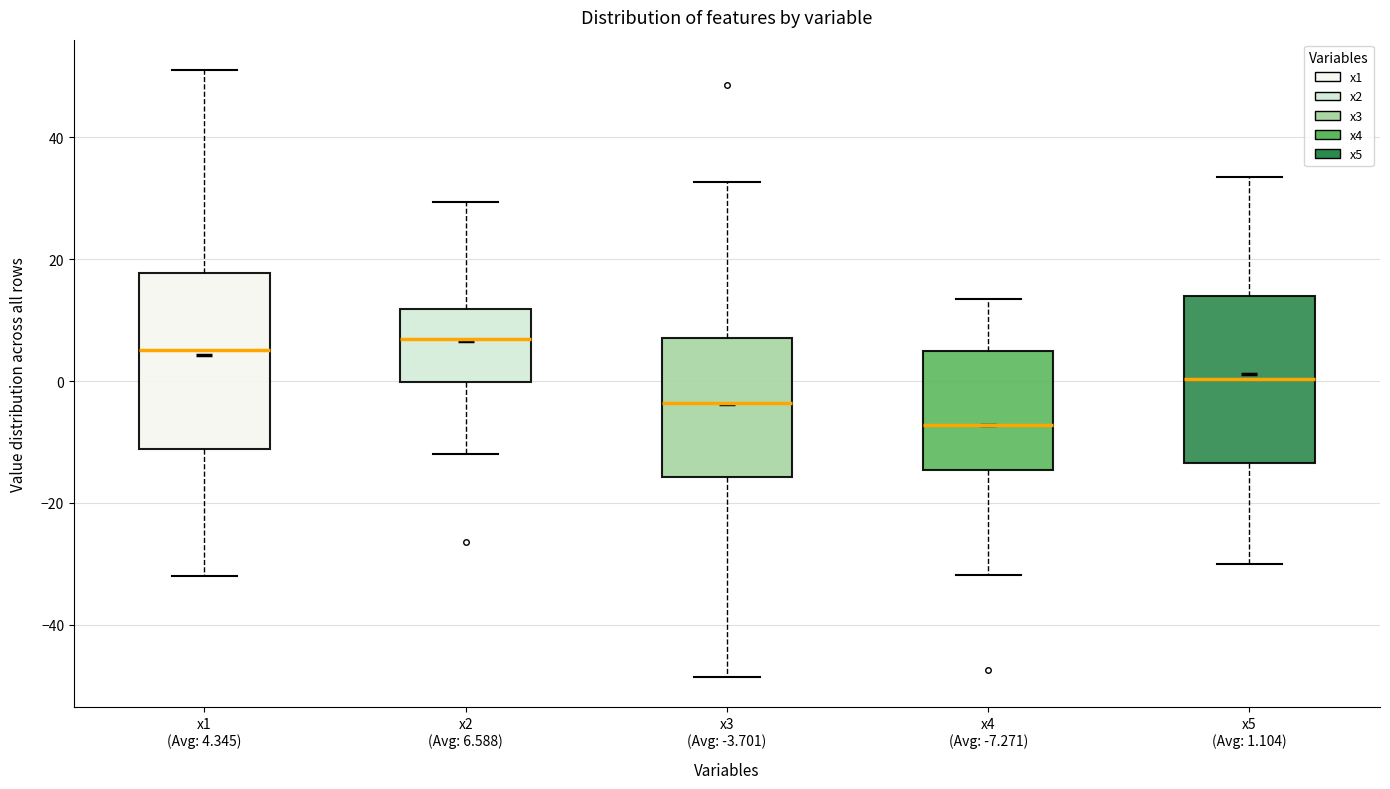

Where does the median line of the box for x4 (Avg: -7.271) sit on the y-axis? The values are not printed on the chart, so give them approximately, as read against the axis.

-8